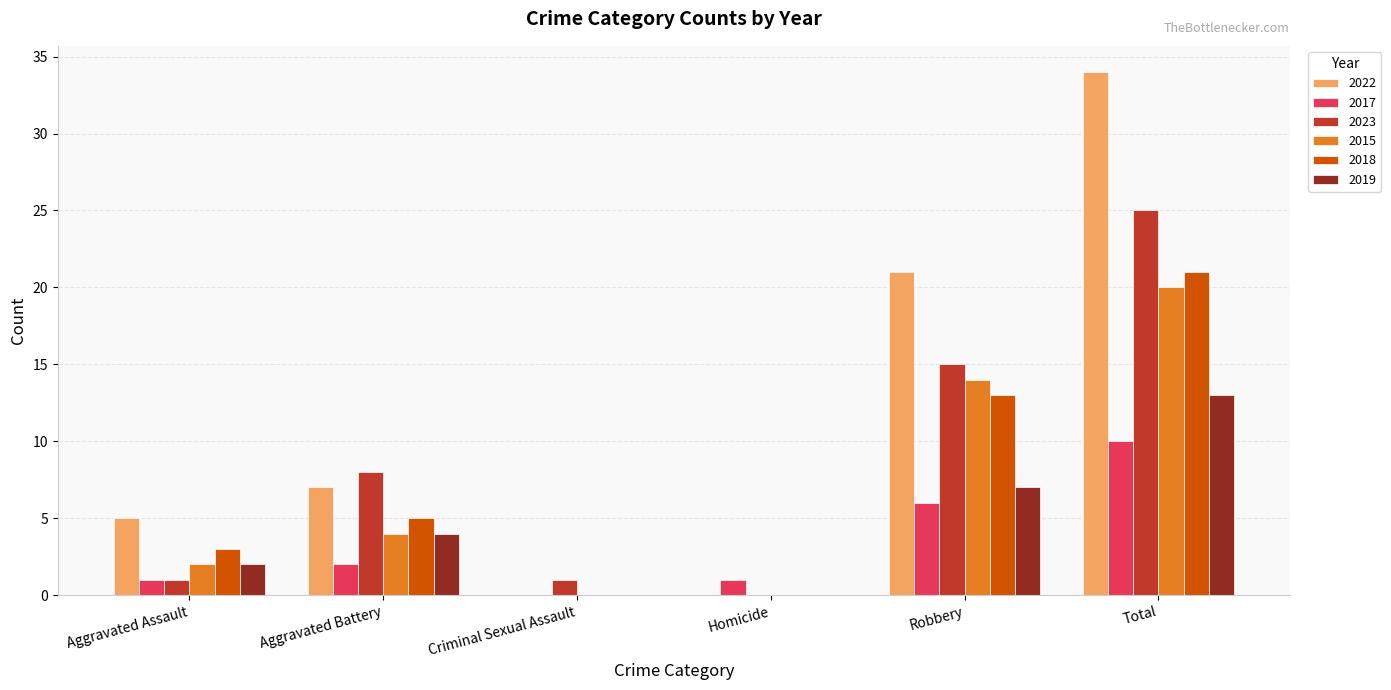

Does the chart contain stacked bars?

No